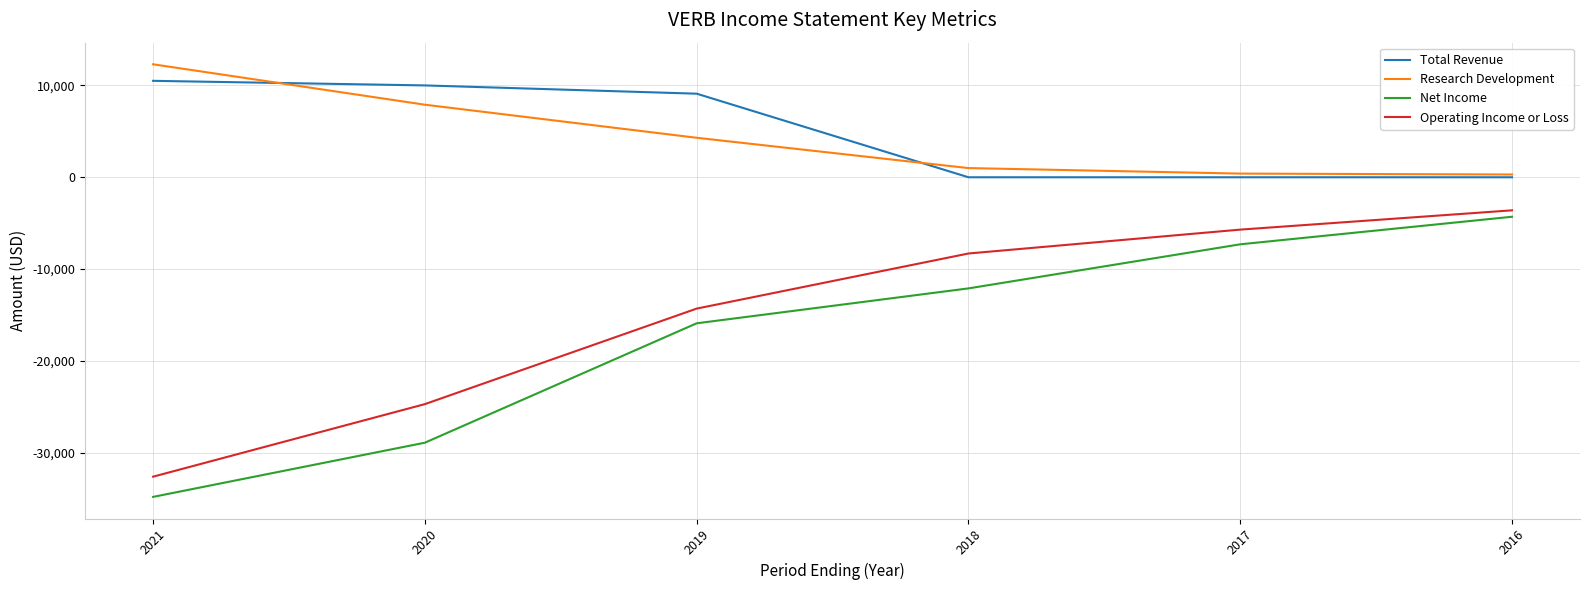

List the series in order of their peak value, lowest first.

Net Income, Operating Income or Loss, Total Revenue, Research Development